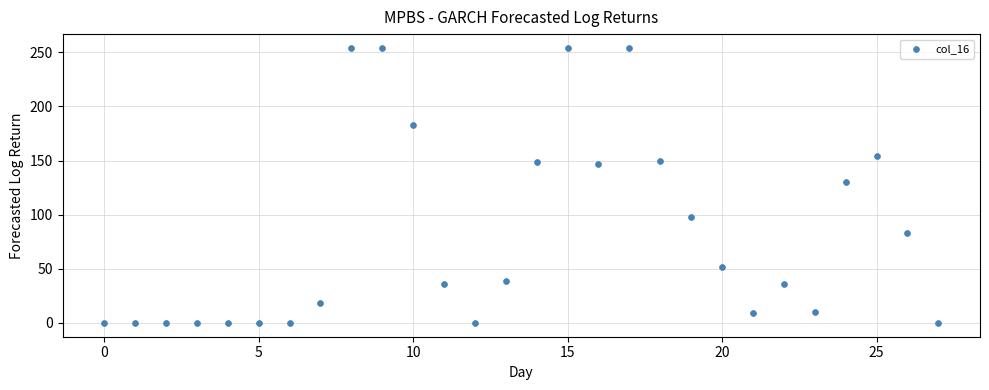

What Y value in the scatter plot is closest to 127?

130